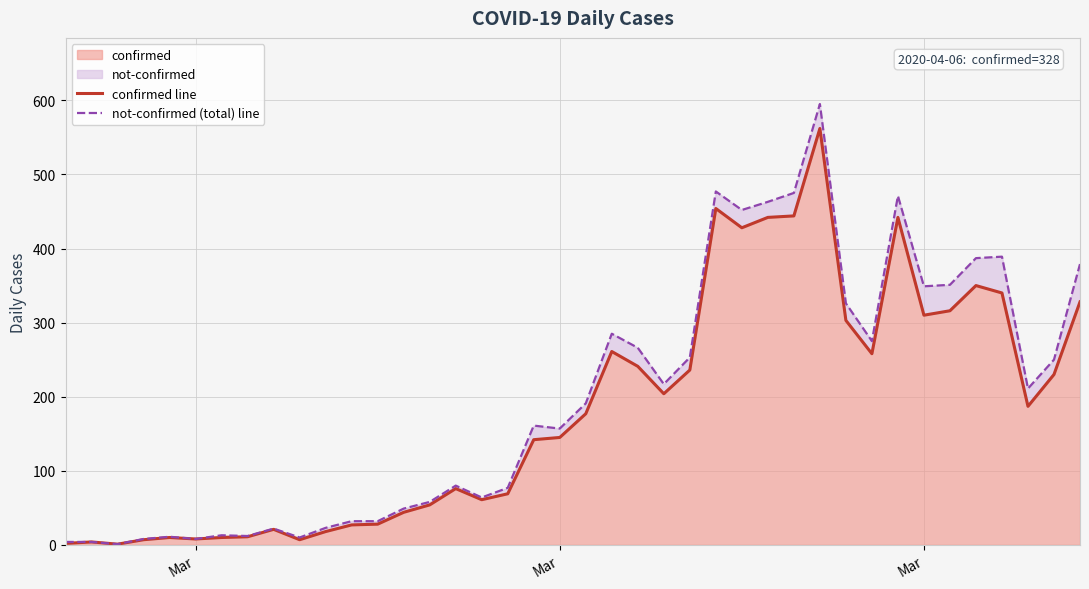

What is the lowest value of the not-confirmed (total) line series?

1